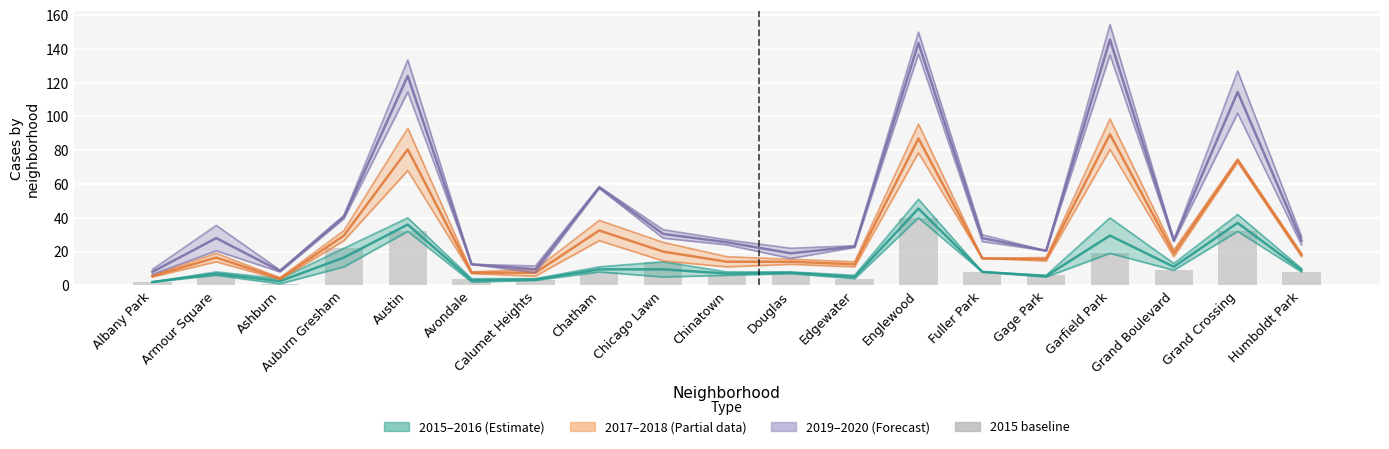

What is the difference between the maximum and minimum values?

39